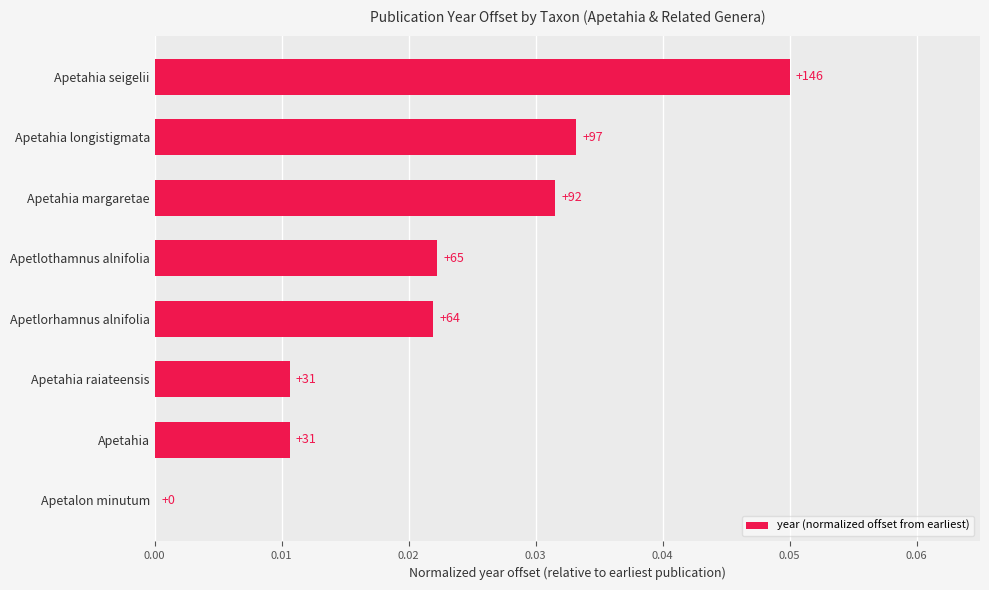

How many series are shown in this chart?

1